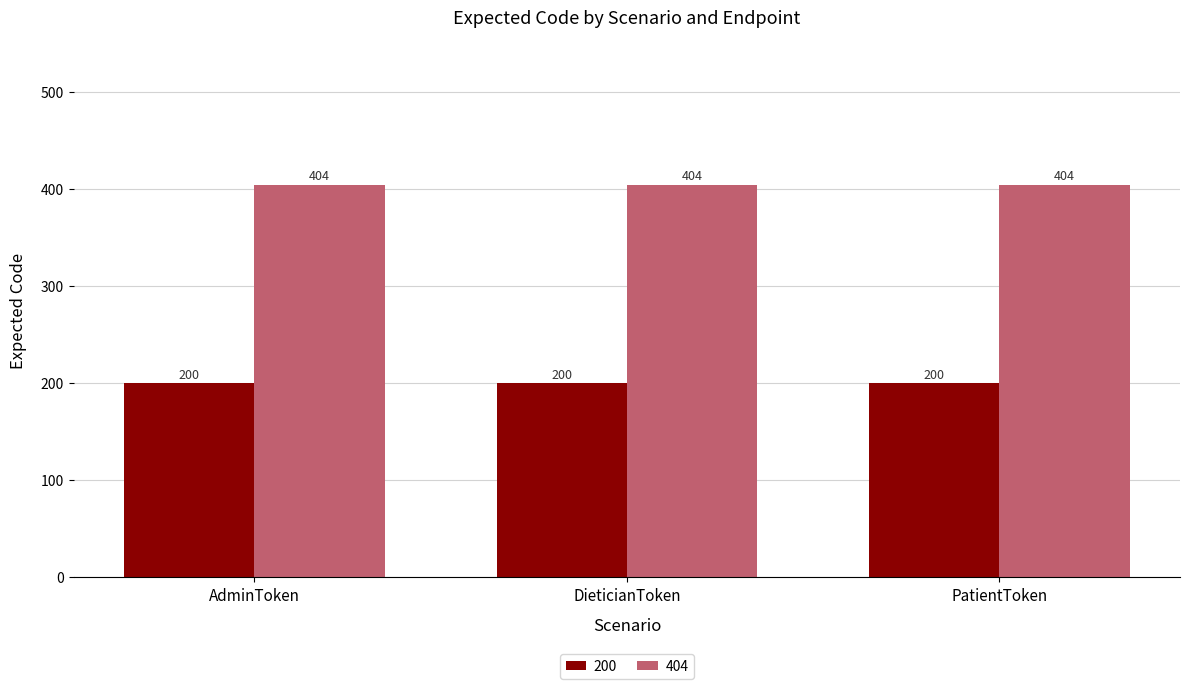

Reading left to right, what are all the values shown in this chart?

200: AdminToken=200	DieticianToken=200	PatientToken=200
404: AdminToken=404	DieticianToken=404	PatientToken=404